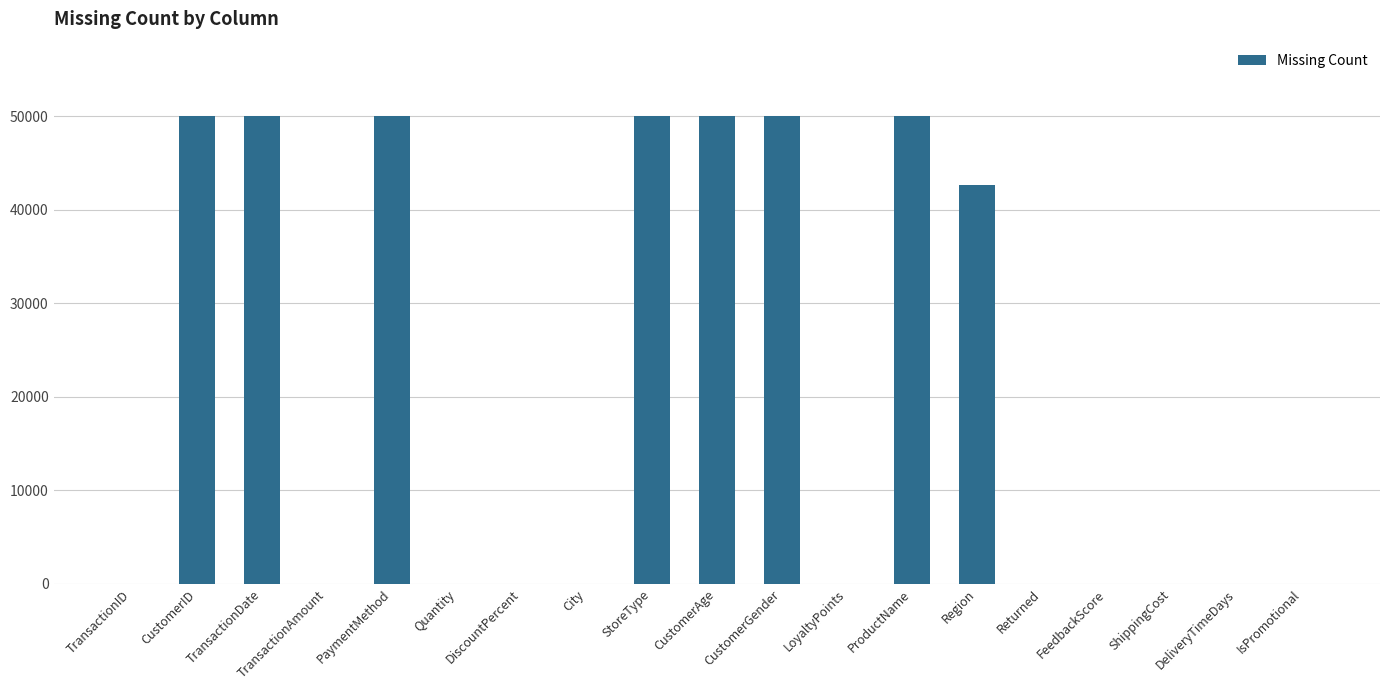

What is the average value?

20665